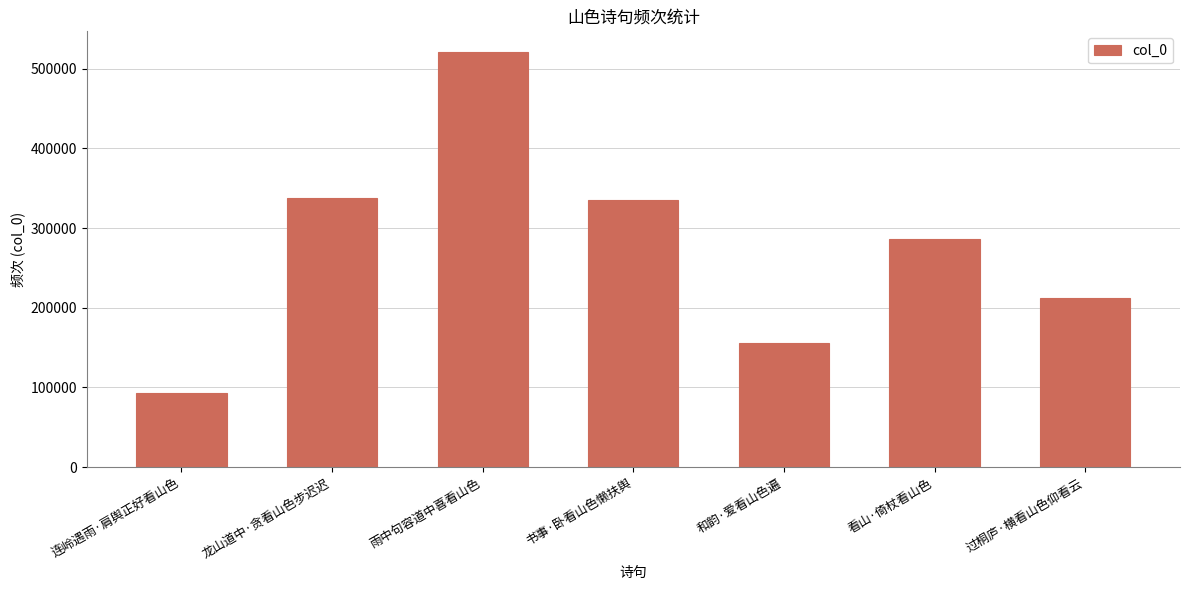

What is the change in value from 雨中句容道中喜看山色 to 看山·倚杖看山色?

-234673